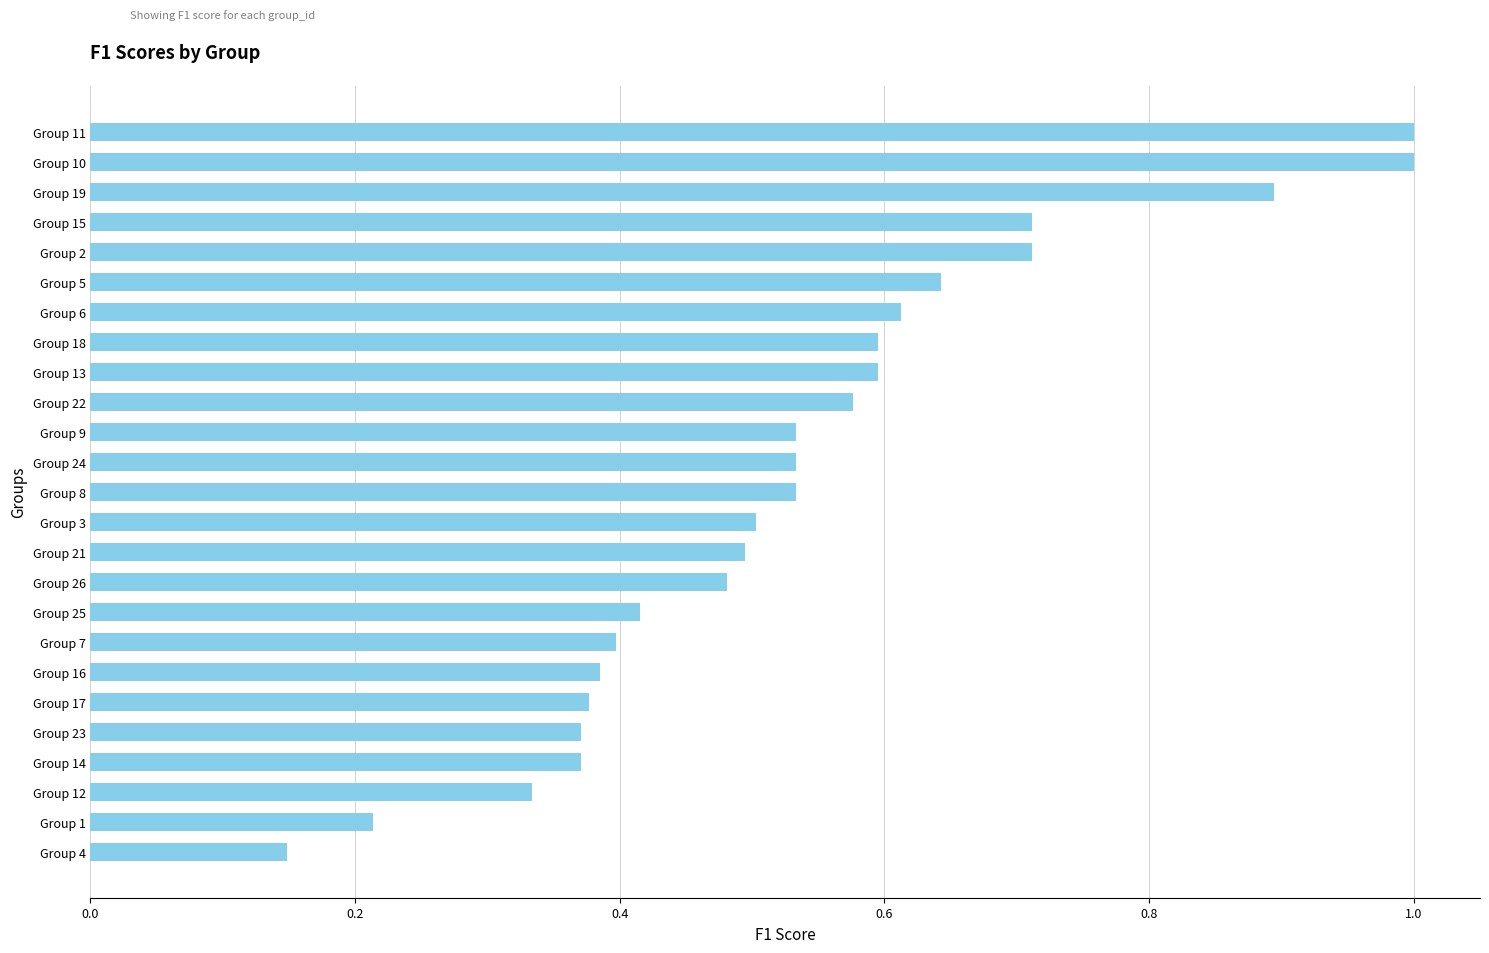

What is the maximum value shown in the chart?

1.0